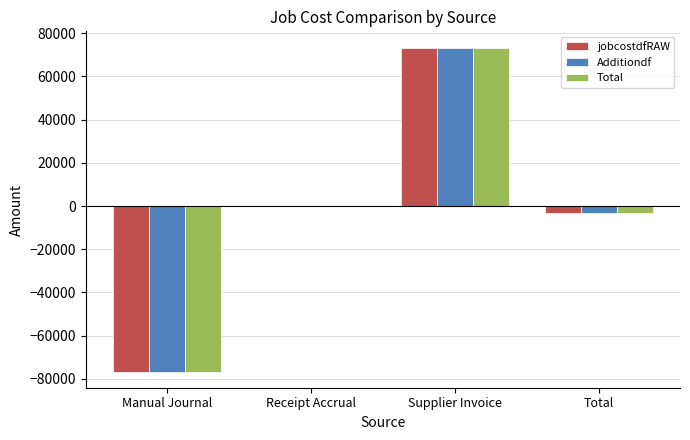

At which label is Additiondf closest to -1625?

Receipt Accrual